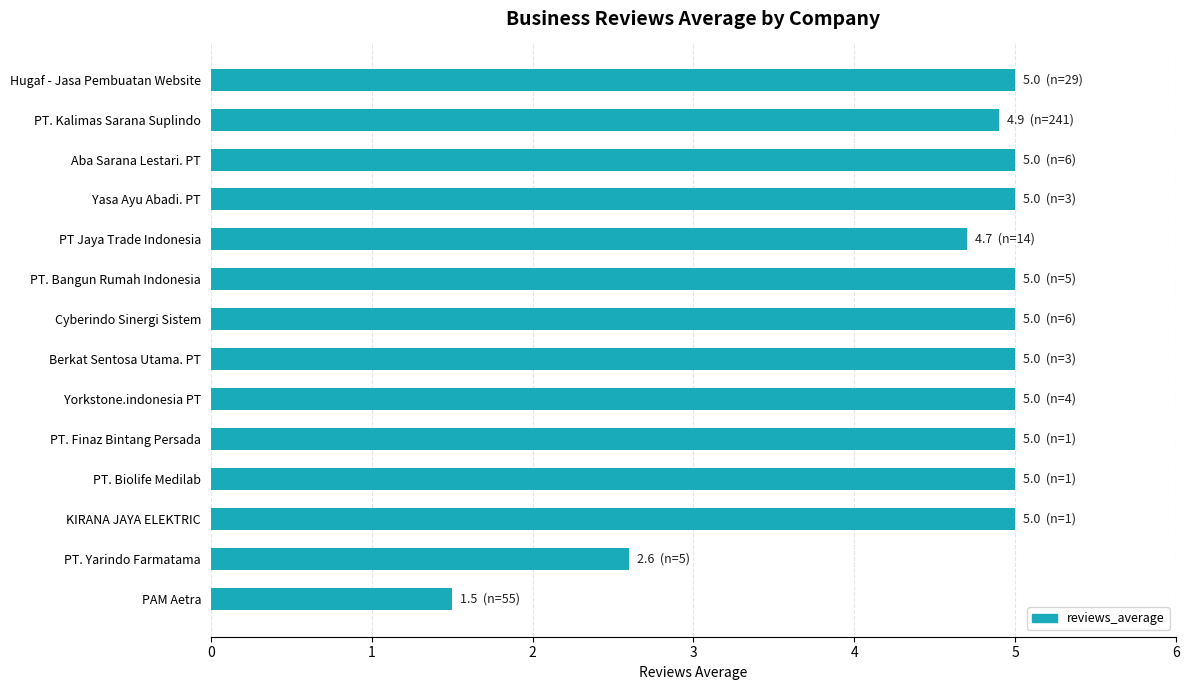

The value at PT. Finaz Bintang Persada is 5.0. True or false?

True